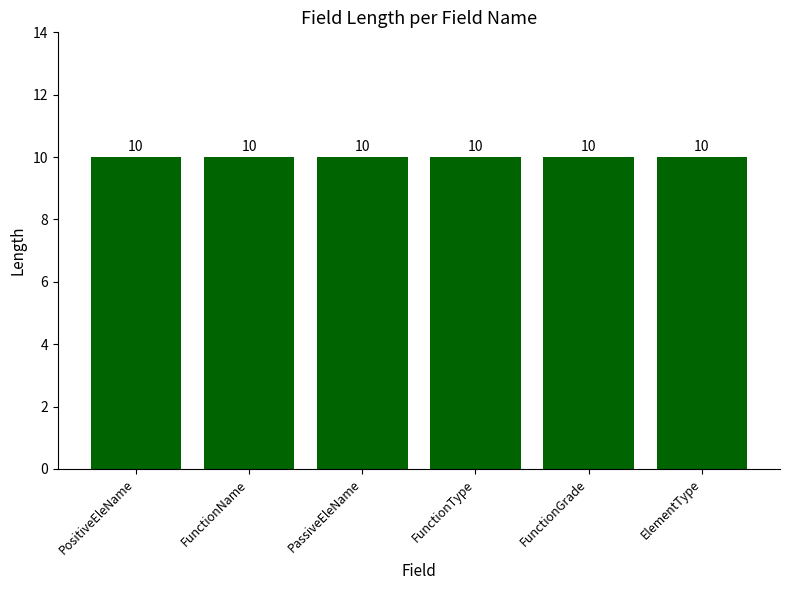

What is the greatest value displayed?

10